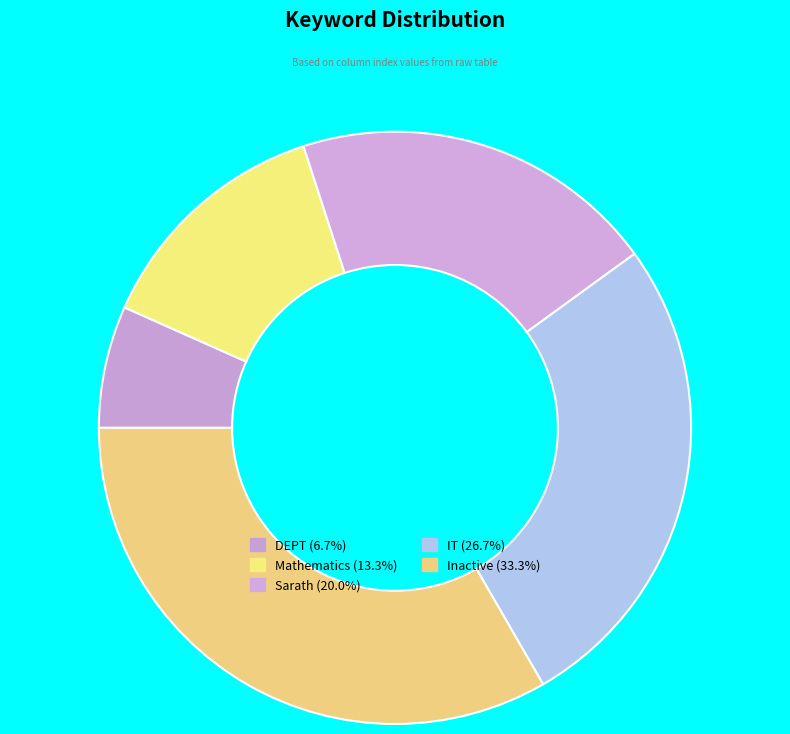

Does any single category account for the majority?

No